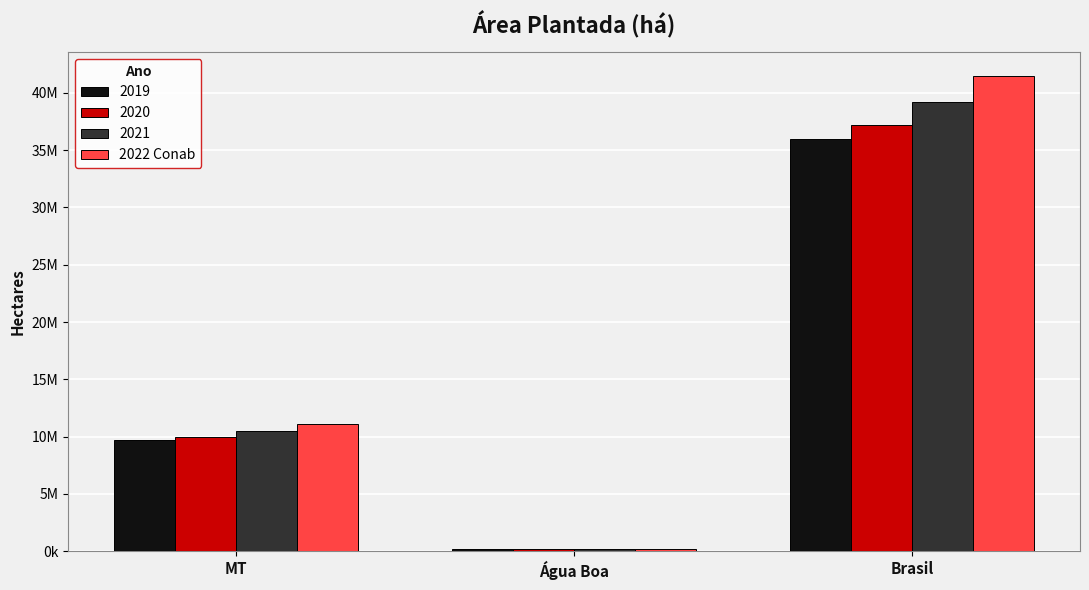

At which category does the chart reach its minimum across all series?

Água Boa